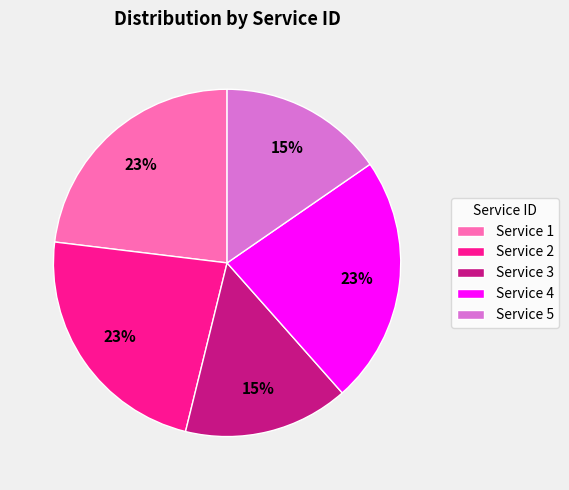

To the nearest percent, what is the average slice percentage?

20%